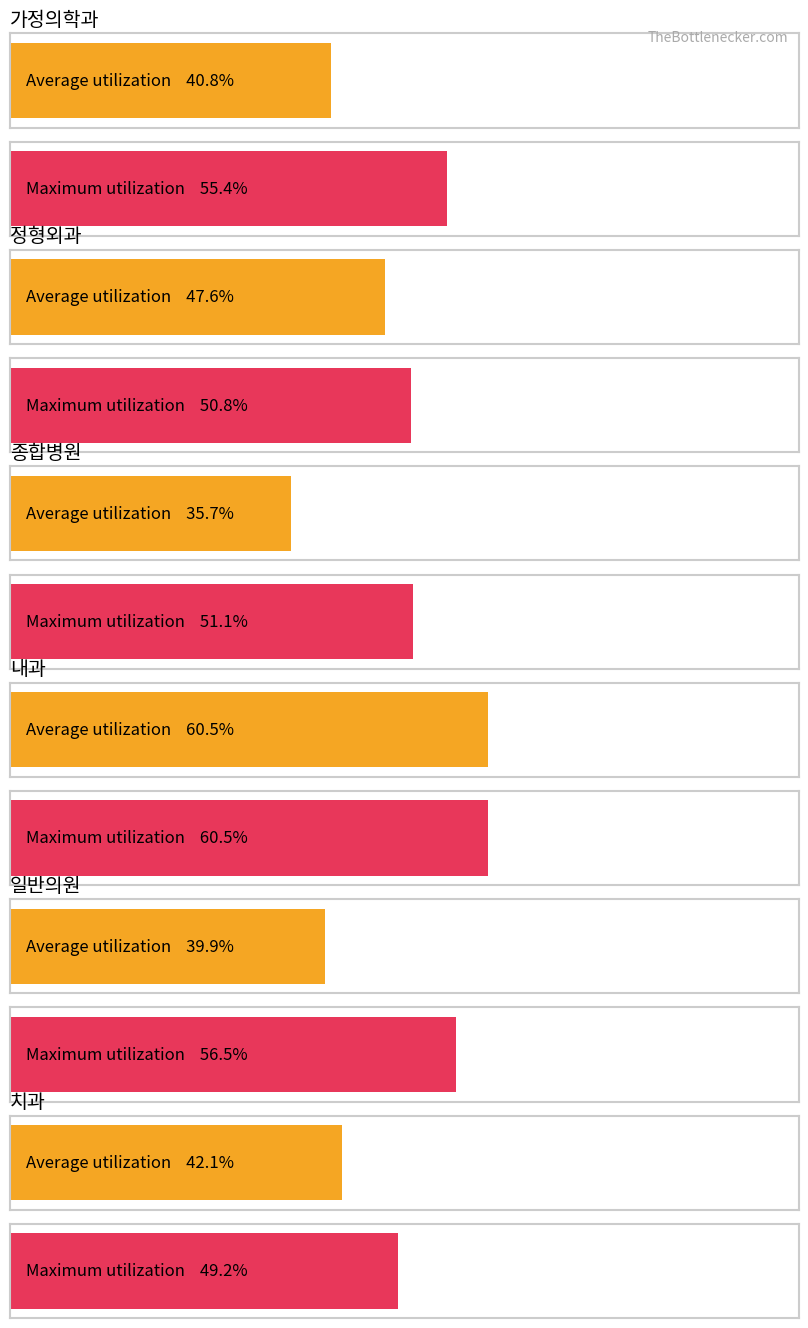

Reading left to right, what are all the values shown in this chart?

Average utilization: 40.8	47.6	35.7	60.5	39.9	42.1
Maximum utilization: 55.4	50.8	51.1	60.5	56.5	49.2